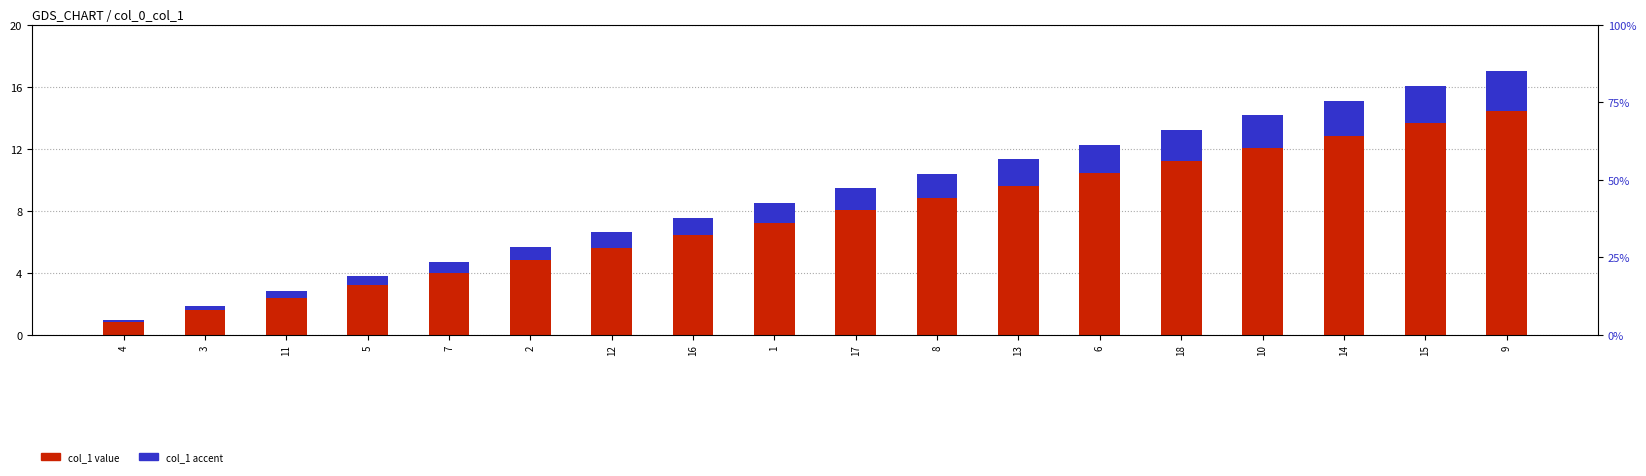

Rank the series by their maximum value, from highest to lowest.

col_1, col_1 (accent)